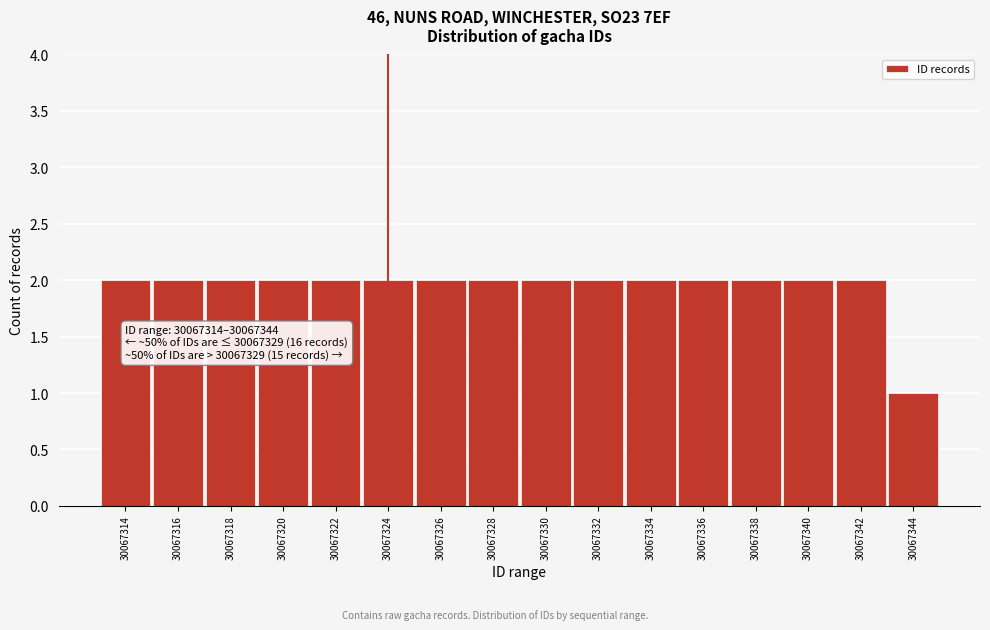

Reading left to right, transcribe all the data shown in this chart.

30067314=2	30067316=2	30067318=2	30067320=2	30067322=2	30067324=2	30067326=2	30067328=2	30067330=2	30067332=2	30067334=2	30067336=2	30067338=2	30067340=2	30067342=2	30067344=1